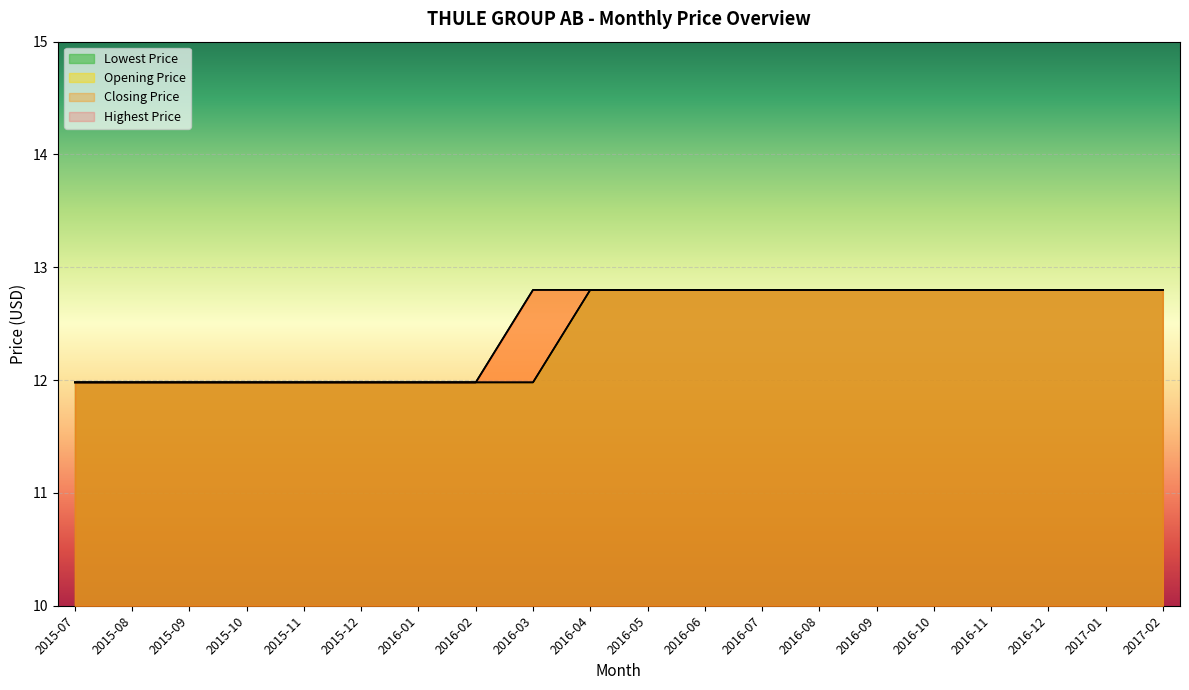

How many data points in Highest Price are less than 12?

8